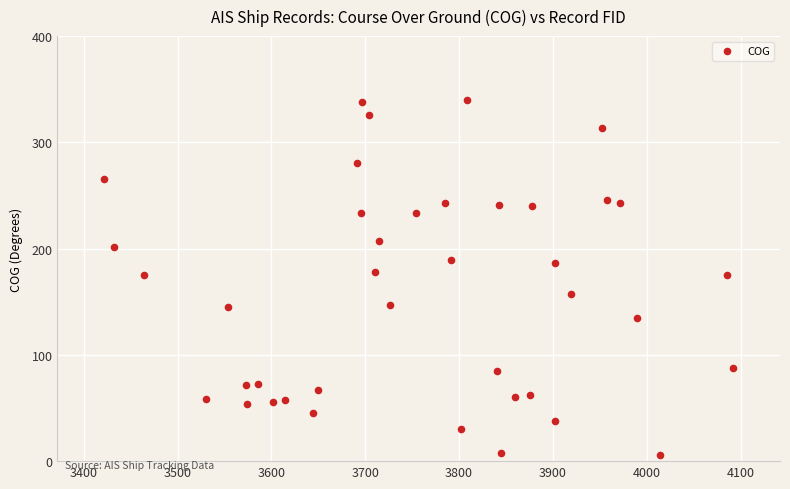

What is the range of Y values (max minus min)?

334.0